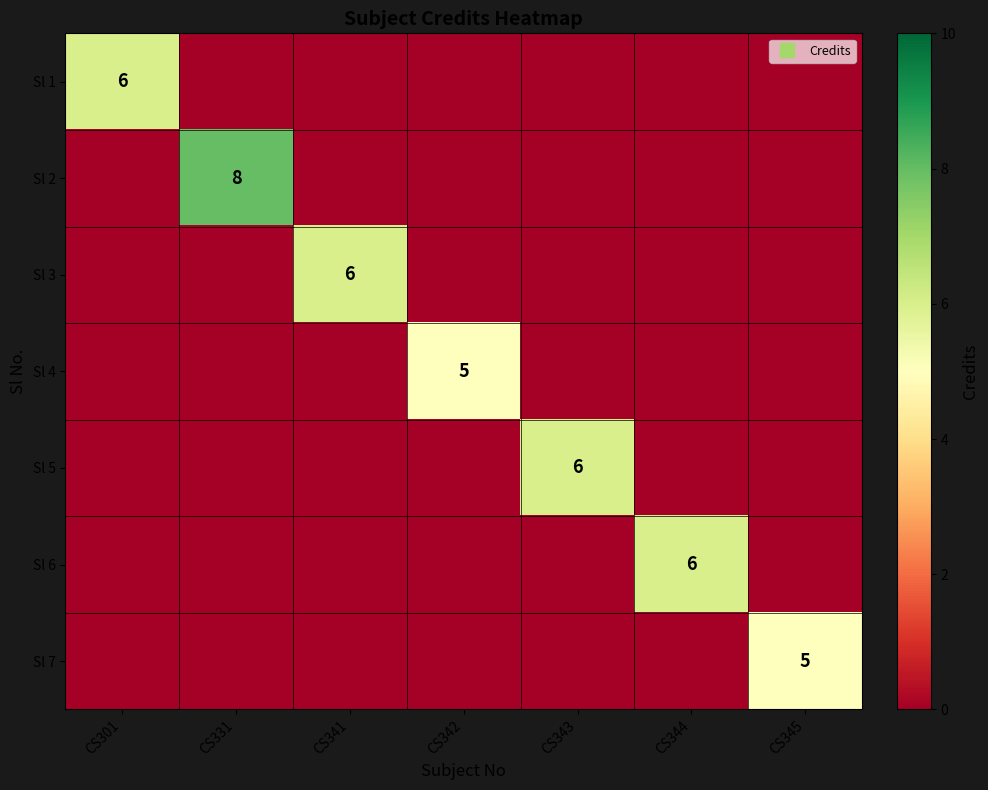

The Sl 4 series shows -3 at CS345. True or false?

False